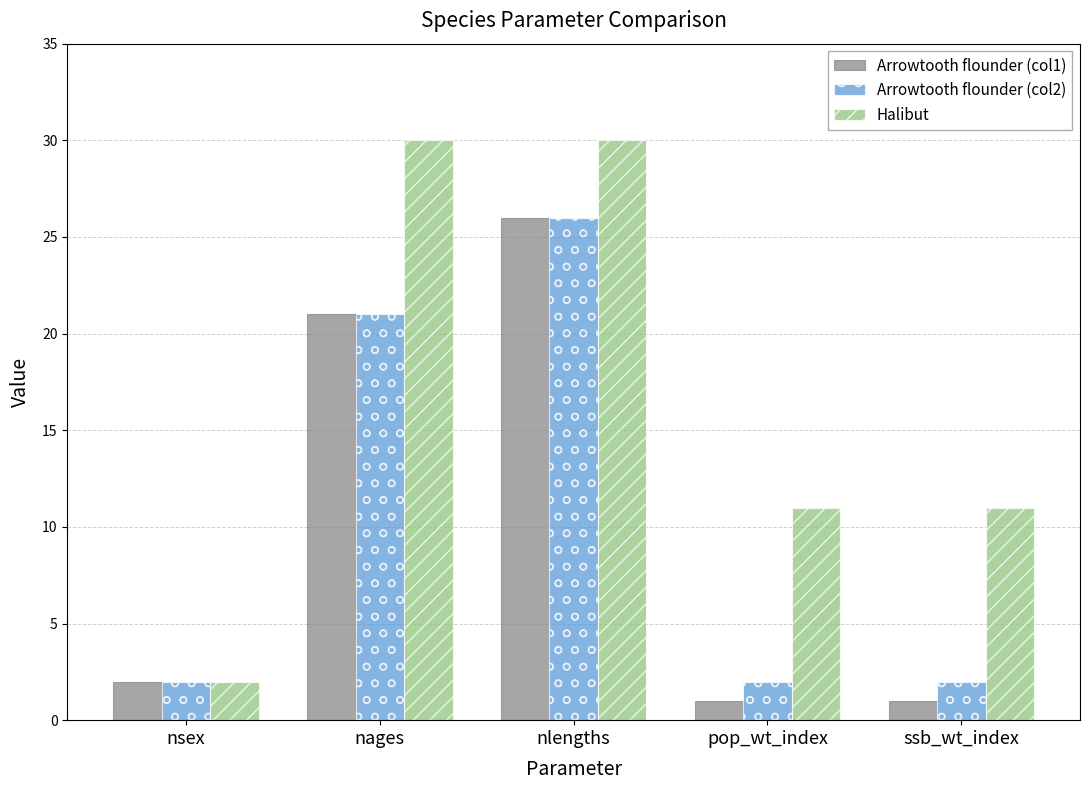

What is the spread (max minus min) of values at ssb_wt_index?

10